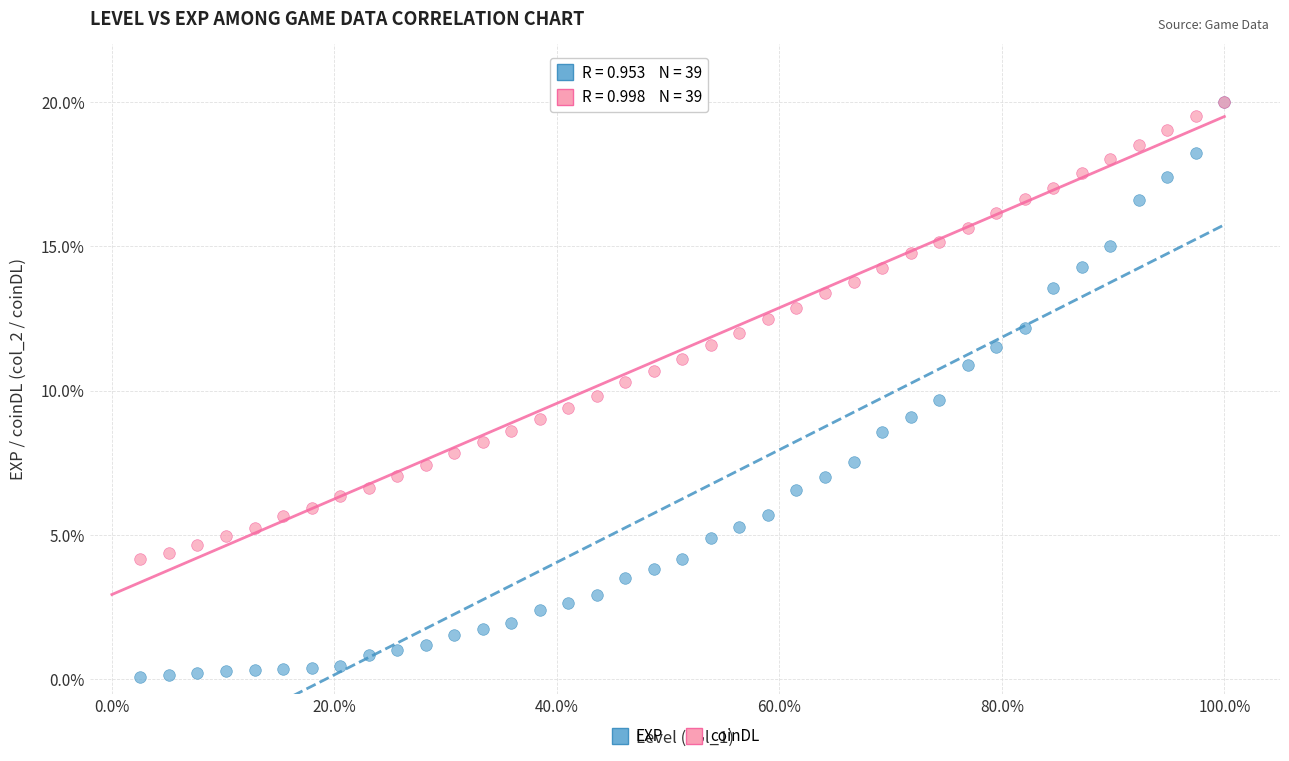

What are all the series names shown in the legend?

EXP, coinDL